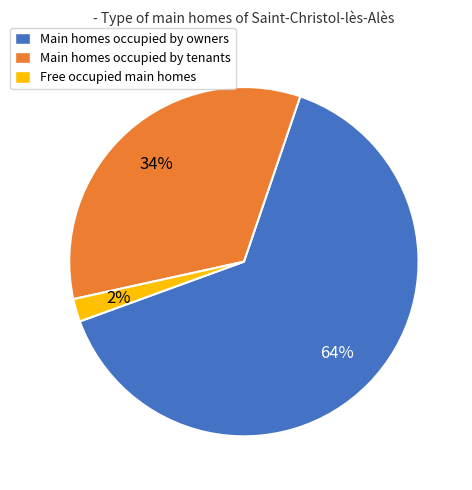

To the nearest percent, what is the difference between the largest and smallest slice percentages?

62%